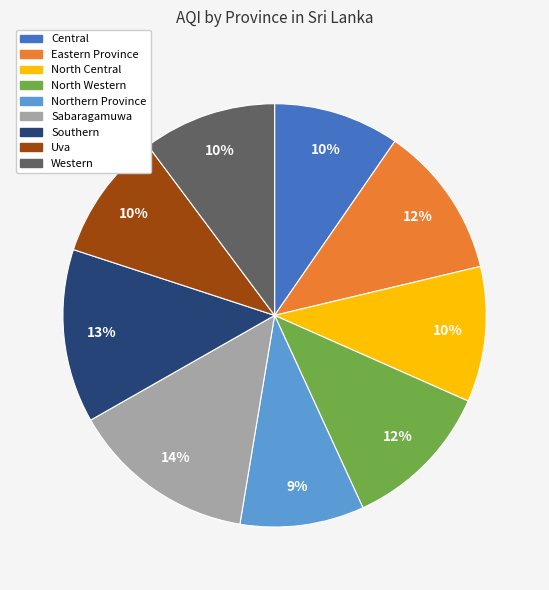

Do Western and North Western together represent more than half of the pie?

No